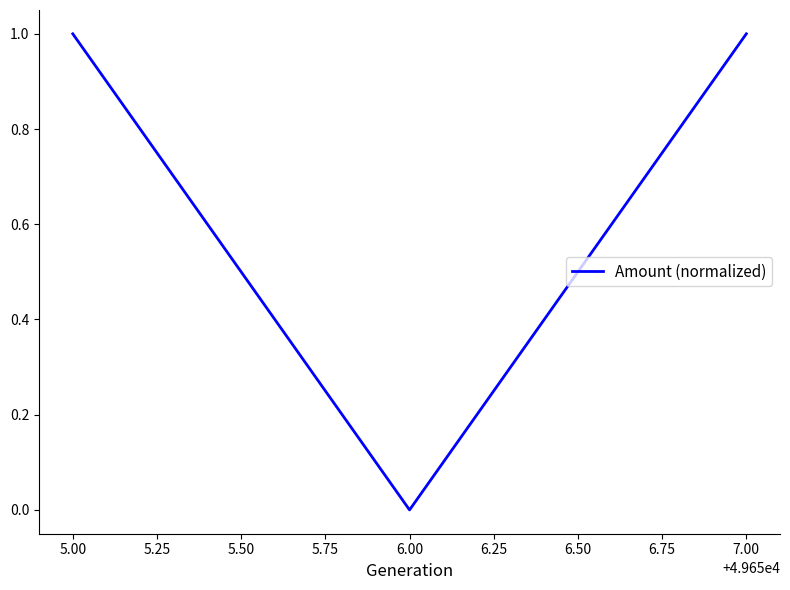

What is the change in value from 6.00 to 7.00?

+1